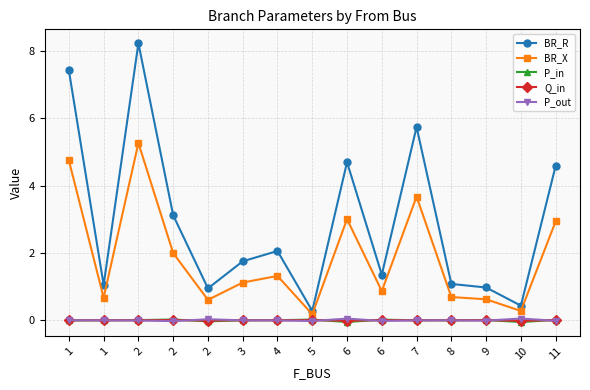

What are all the series names shown in the legend?

BR_R, BR_X, P_in, Q_in, P_out